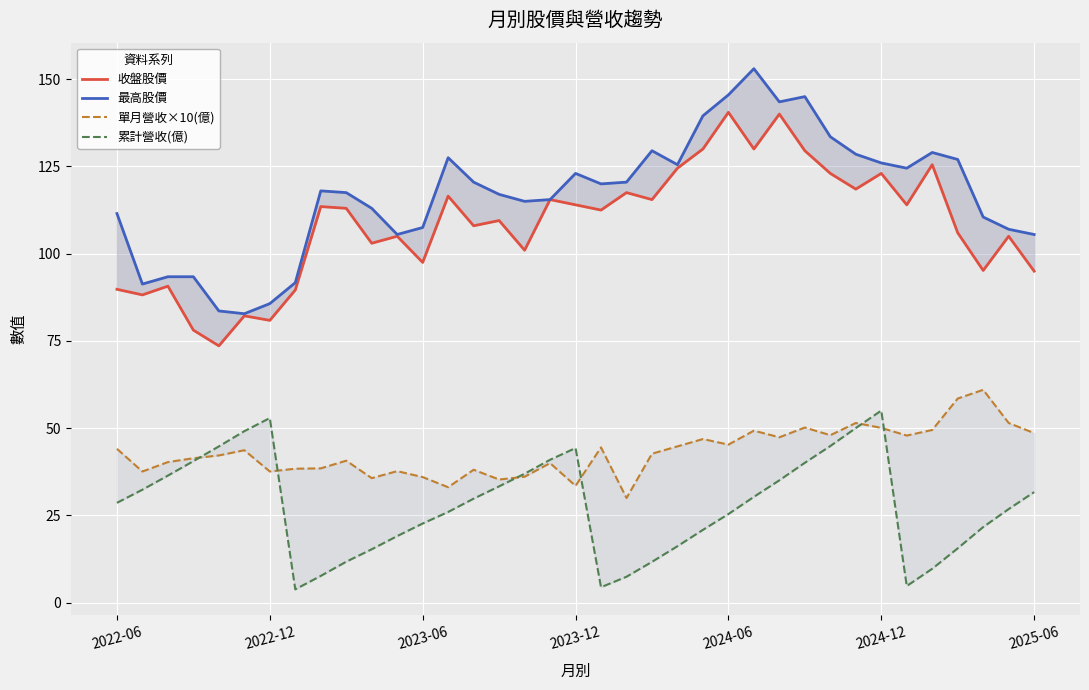

How many lines are shown in the chart?

4